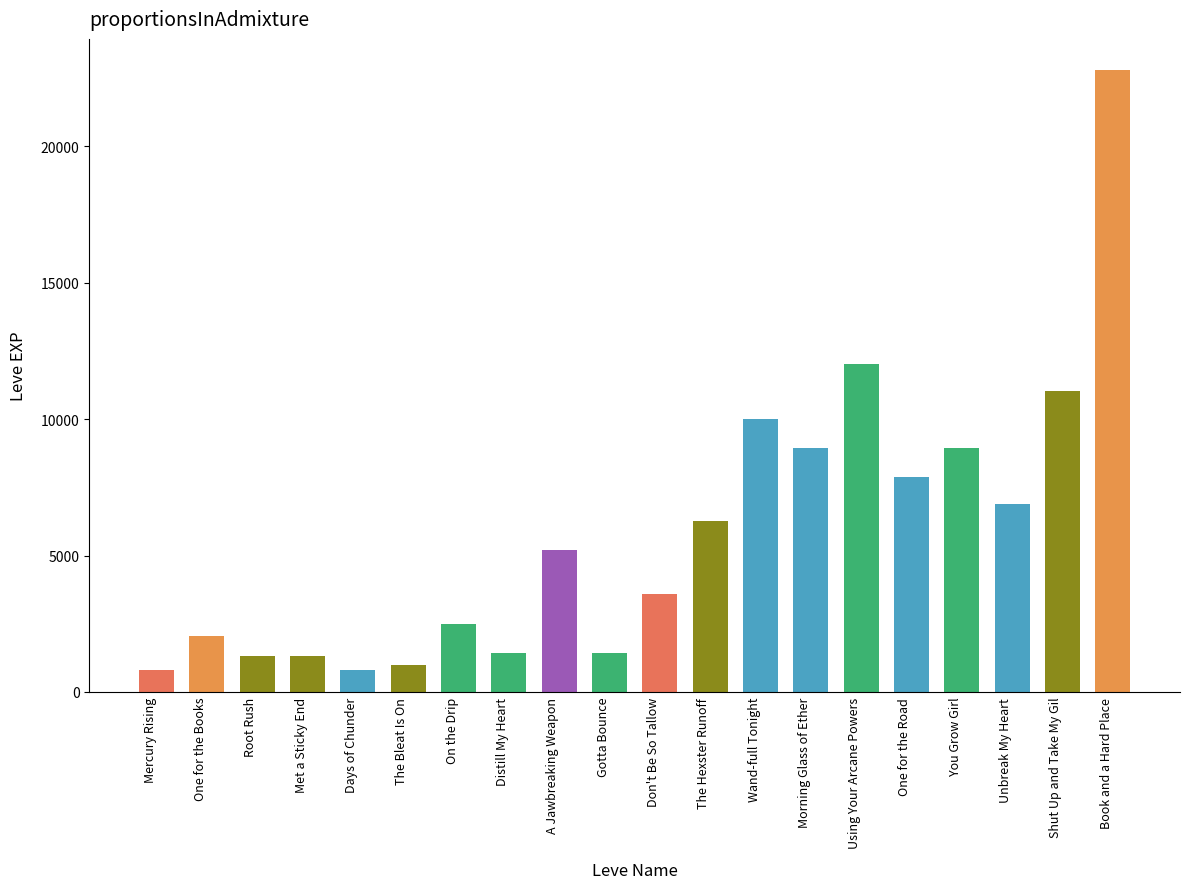

What value does the data have at Days of Chunder, to the nearest 50?

800